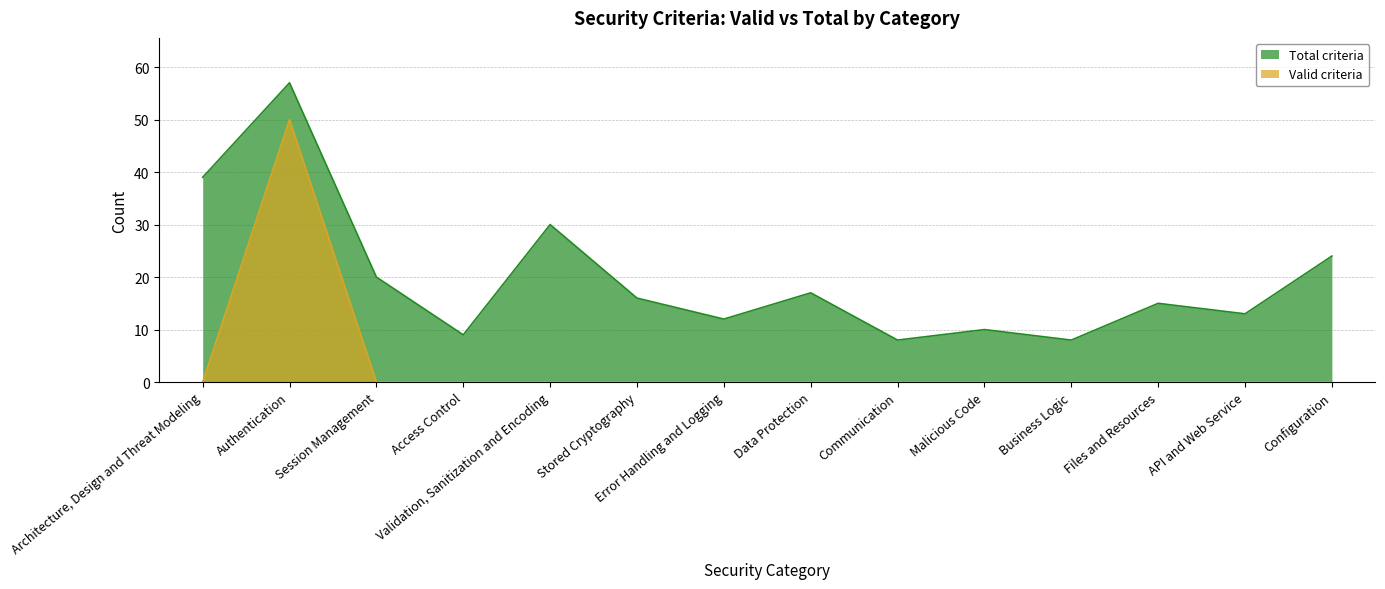

How many data points in Total criteria are above 16?

6